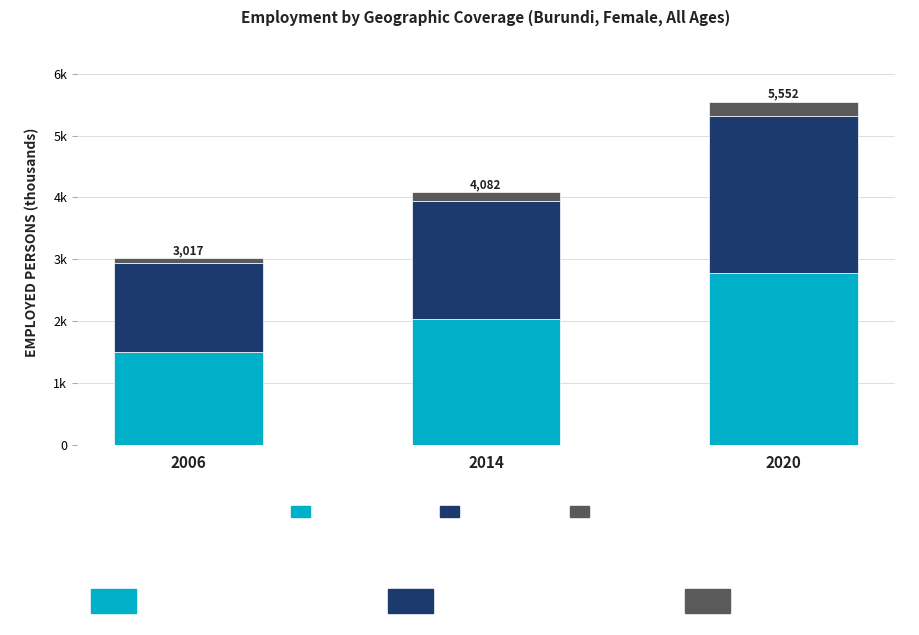

At which label is Female National closest to 2142?

2014